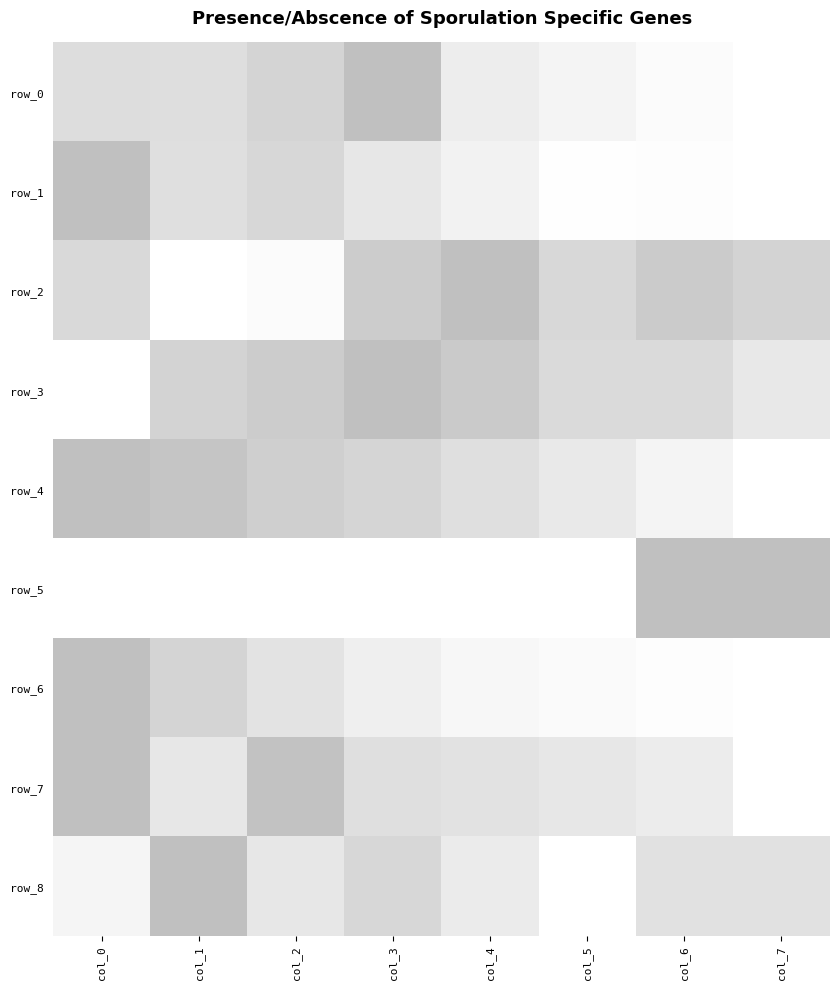

How many values in the row_2 series exceed 0?

7